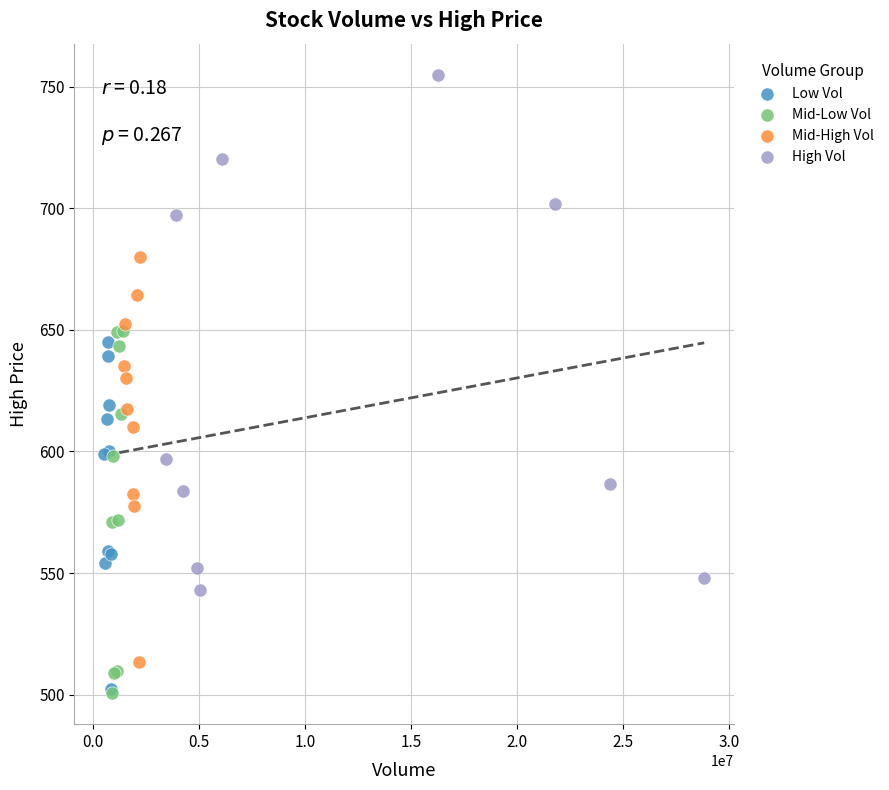

Which series has the largest Y range (max minus min)?

High Vol